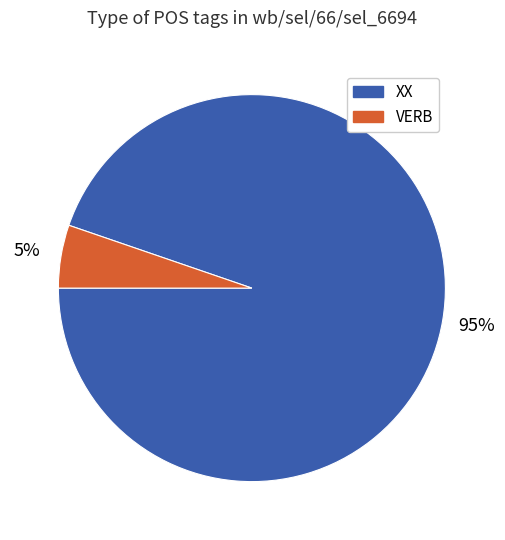

How many segments does this pie chart have?

2